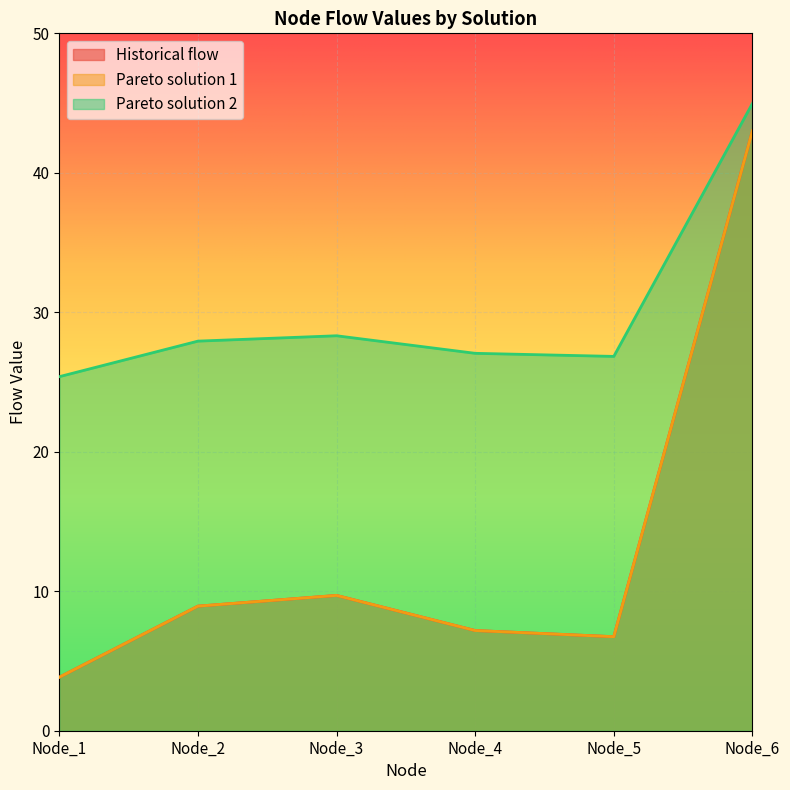

Which series has the largest total across all categories?

Pareto solution 2